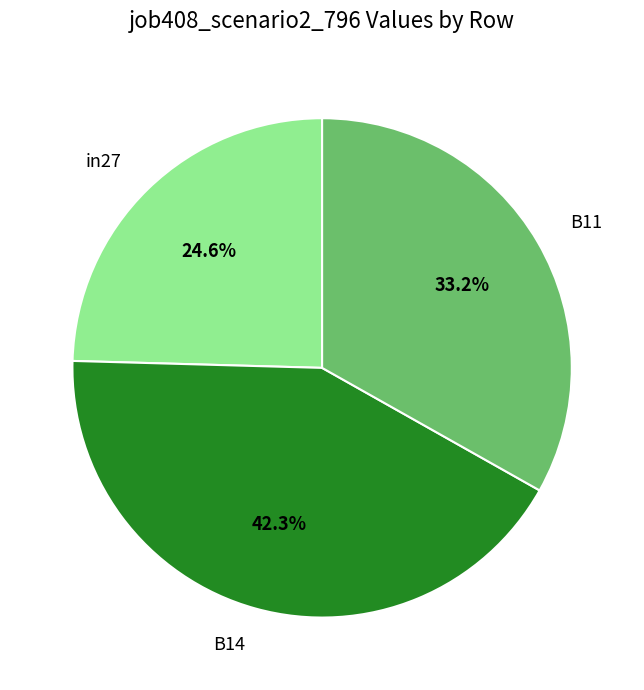

Combined, do in27 and B14 account for over 50%?

Yes